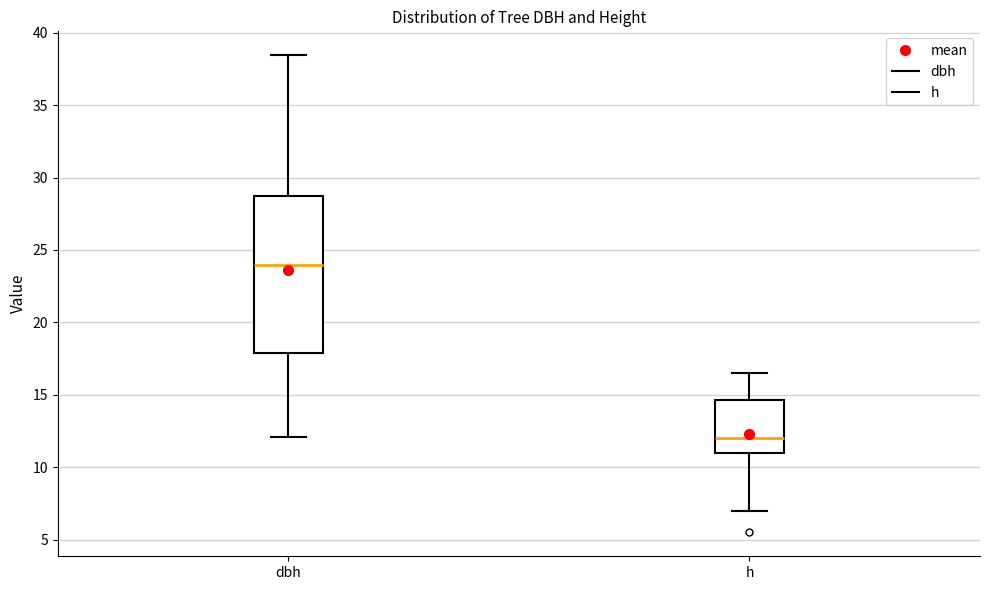

Comparing the boxes themselves (not the whiskers), which one is the tallest?

dbh